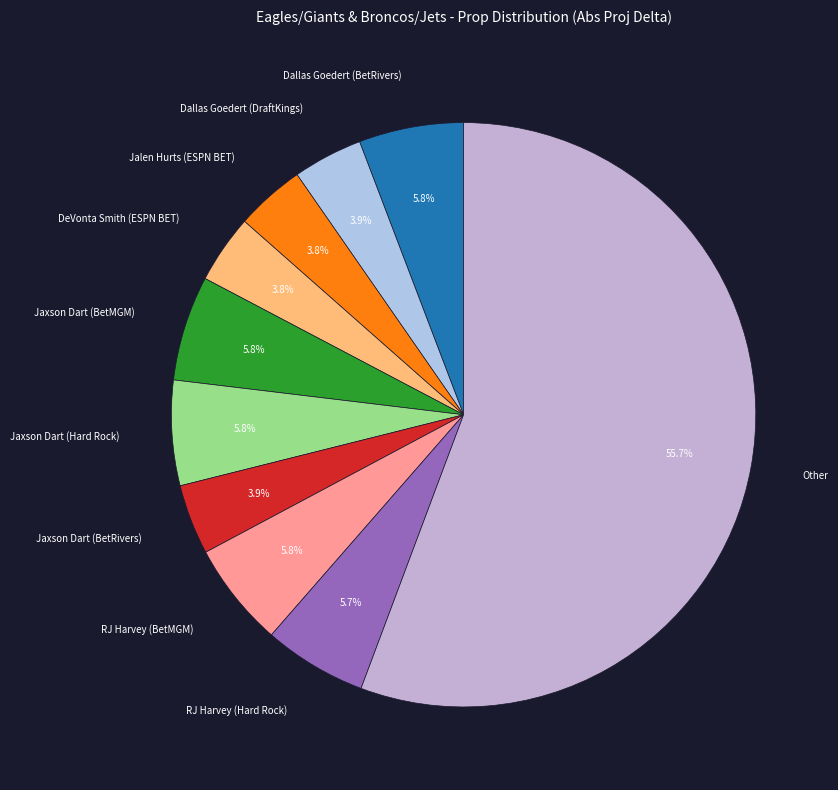

Count the number of slices in the pie.

10